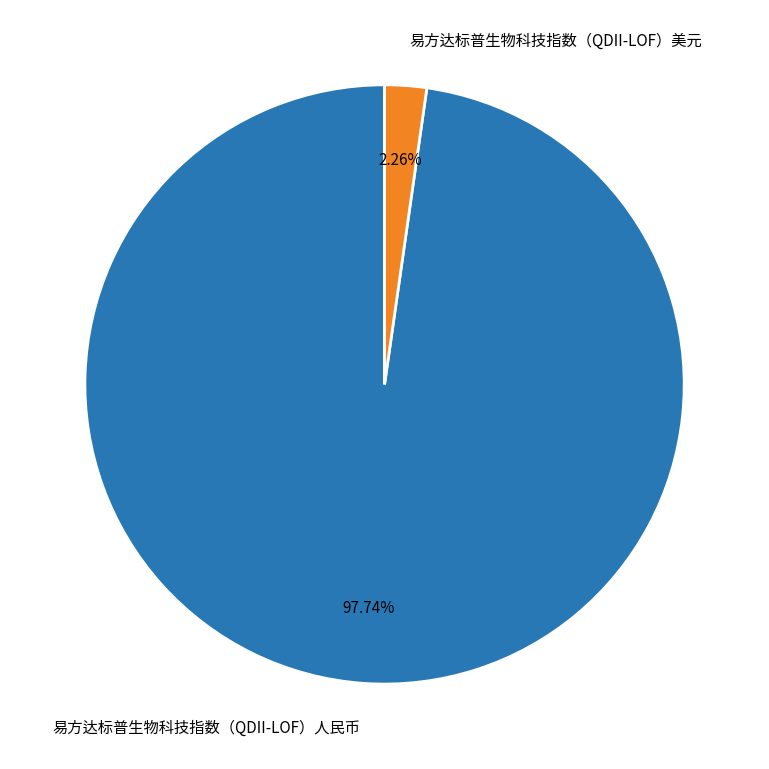

How many slices are in this pie chart?

2